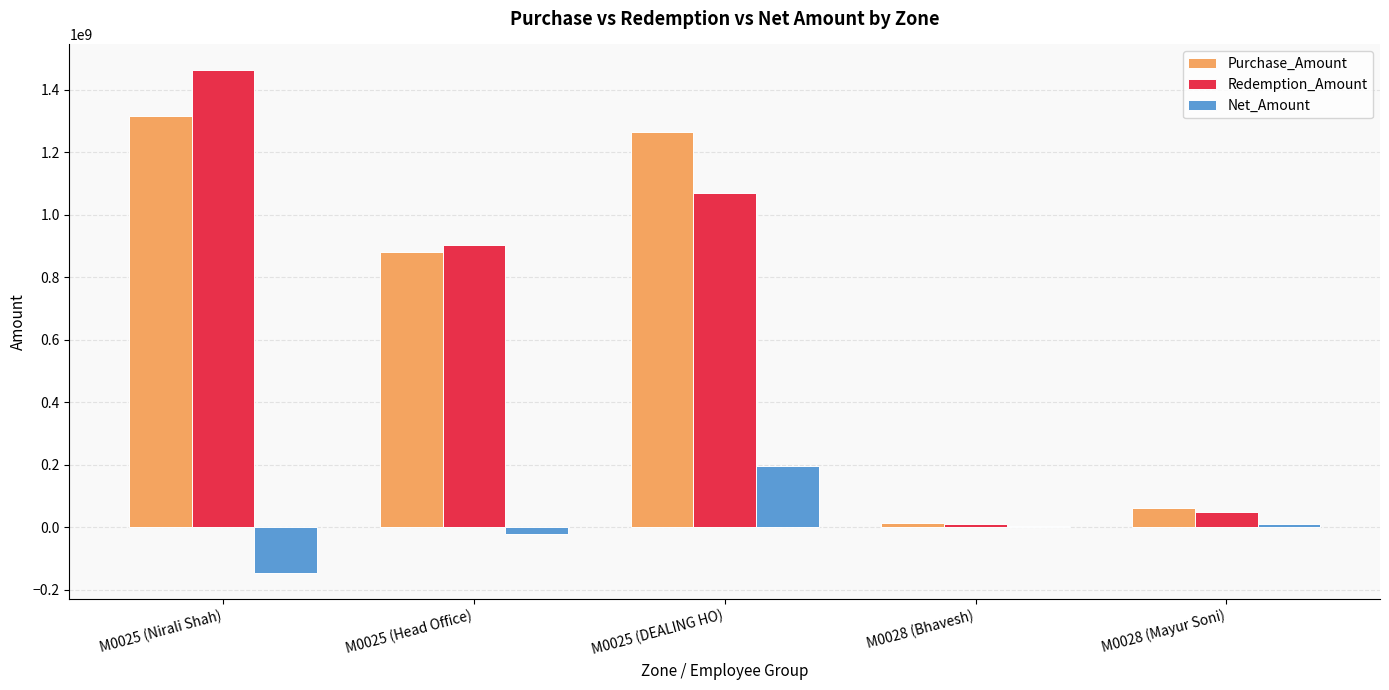

How many categories are shown in the chart?

5